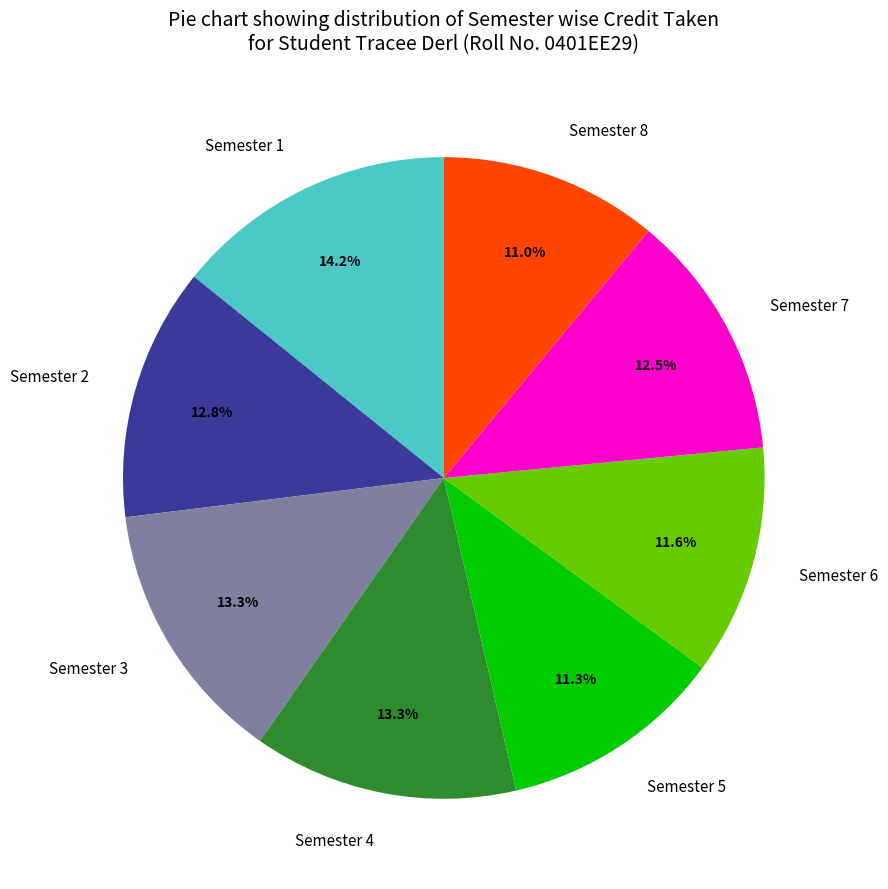

Which has a higher value, Semester 2 or Semester 4?

Semester 4